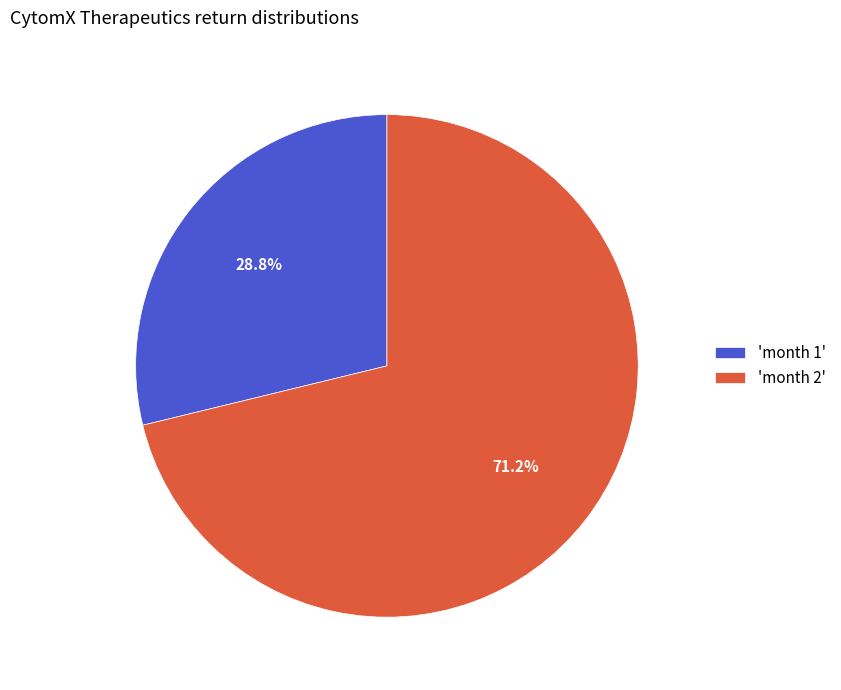

Which slice is the largest?

'month 2'